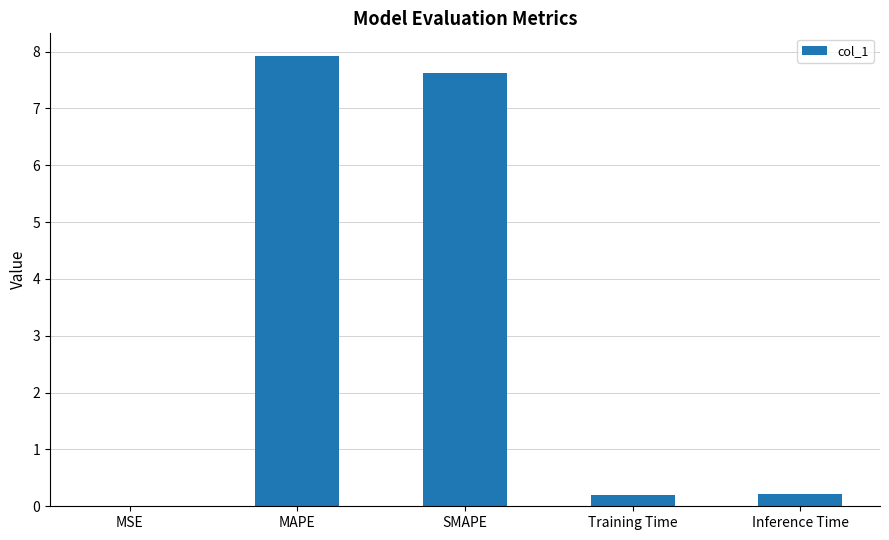

True or false: the data shows 0.2 at Inference Time.

True